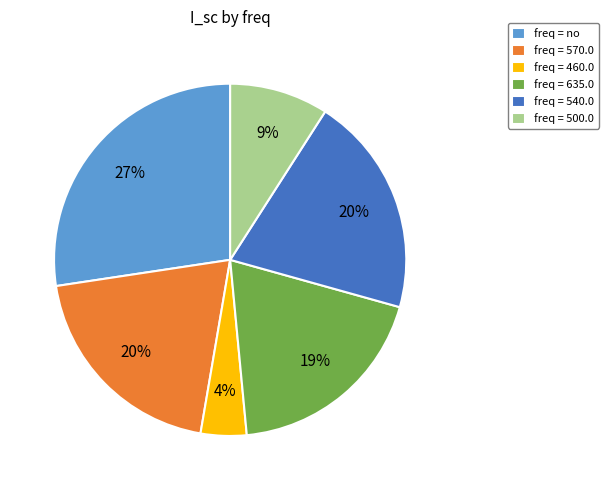

Does any single category account for the majority?

No